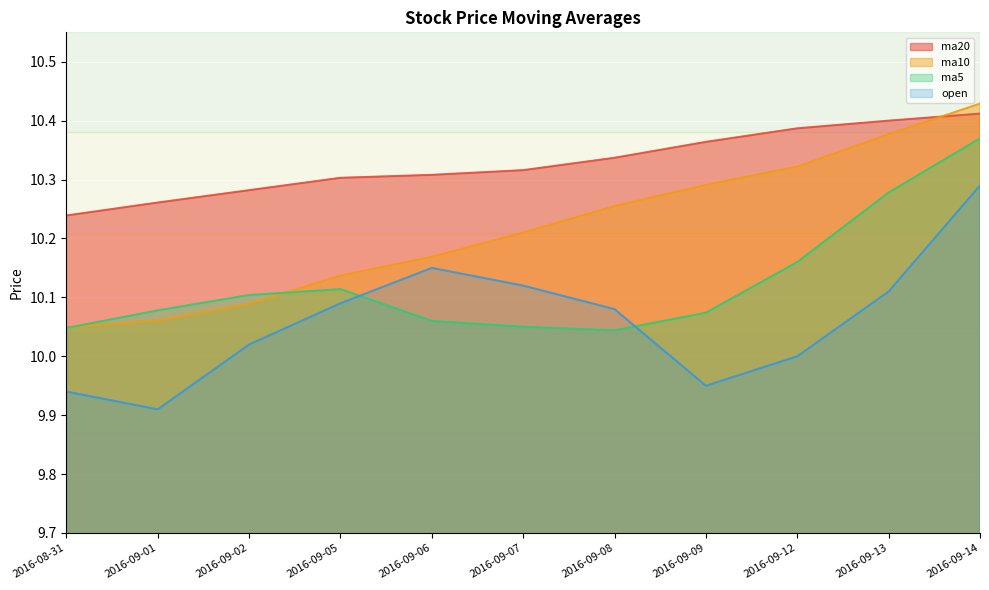

List the labels in order of open value, largest first.

2016-09-14, 2016-09-06, 2016-09-07, 2016-09-13, 2016-09-05, 2016-09-08, 2016-09-02, 2016-09-12, 2016-09-09, 2016-08-31, 2016-09-01